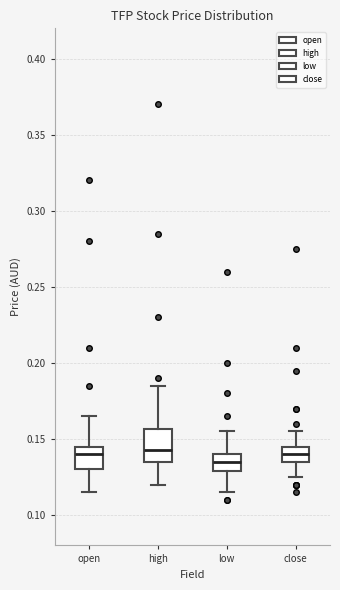

Where does the upper whisker of the box for low end on the y-axis? The values are not printed on the chart, so give them approximately, as read against the axis.

0.155